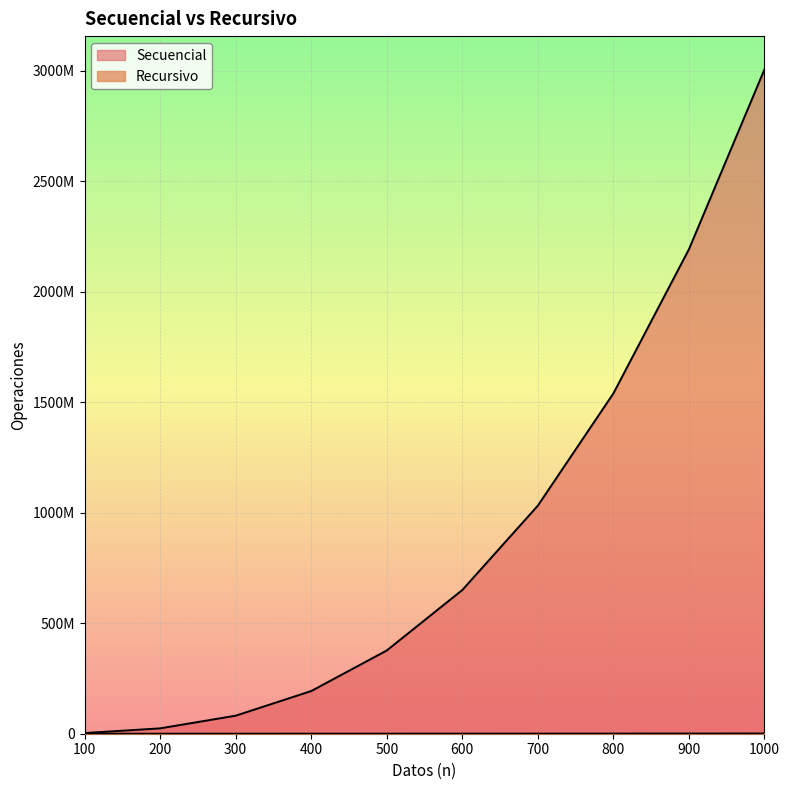

True or false: Secuencial and Recursivo intersect in this chart.

False